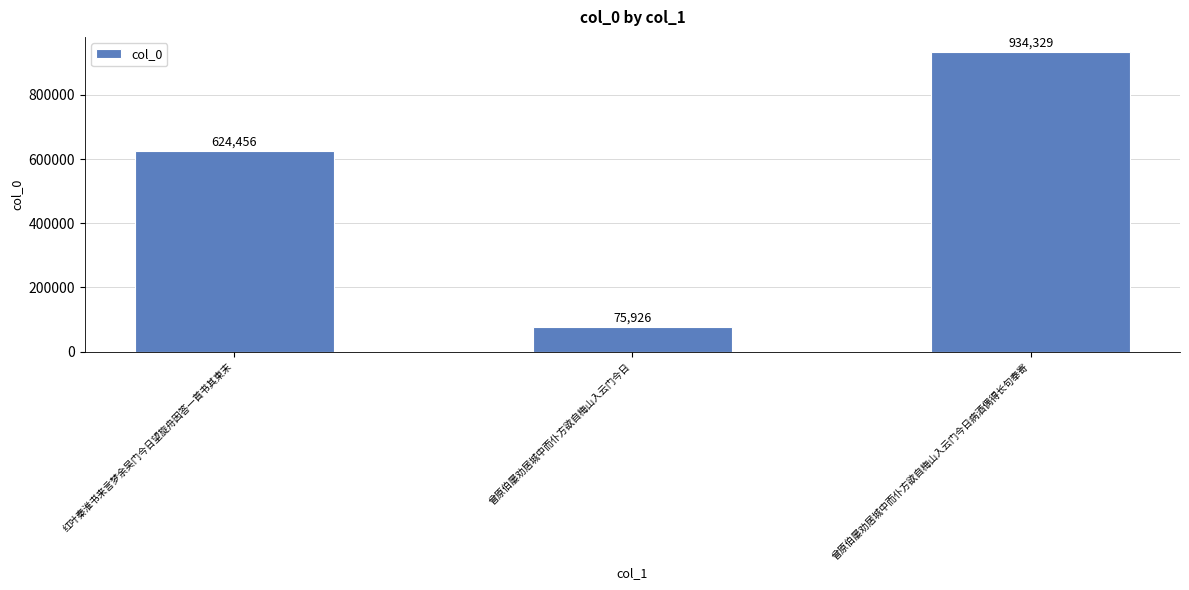

What is the approximate value at 曾原伯屡劝居城中而仆方欲自梅山入云门今日病酒偶得长句奉寄?

934329